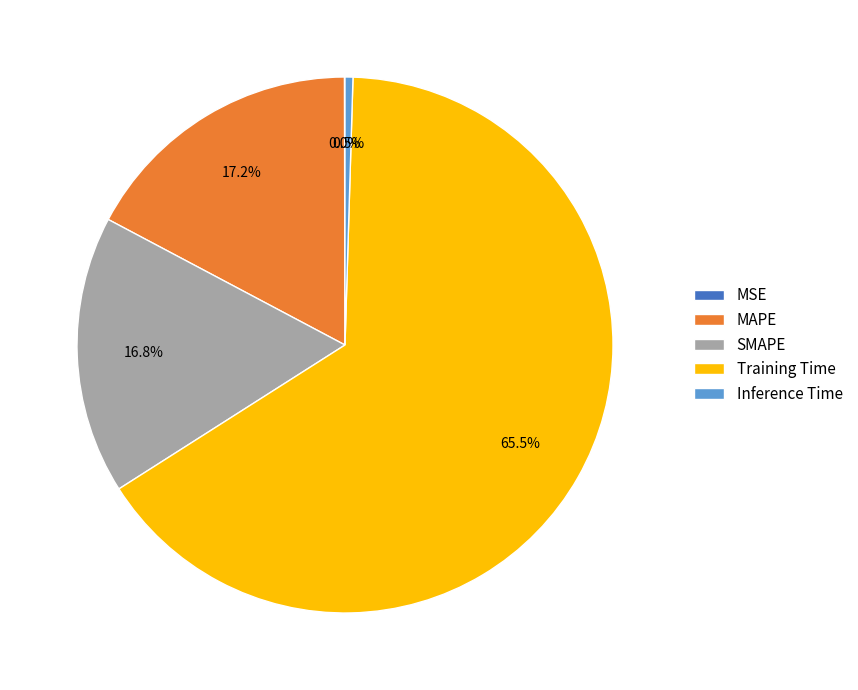

What is the largest slice in the pie chart?

Training Time